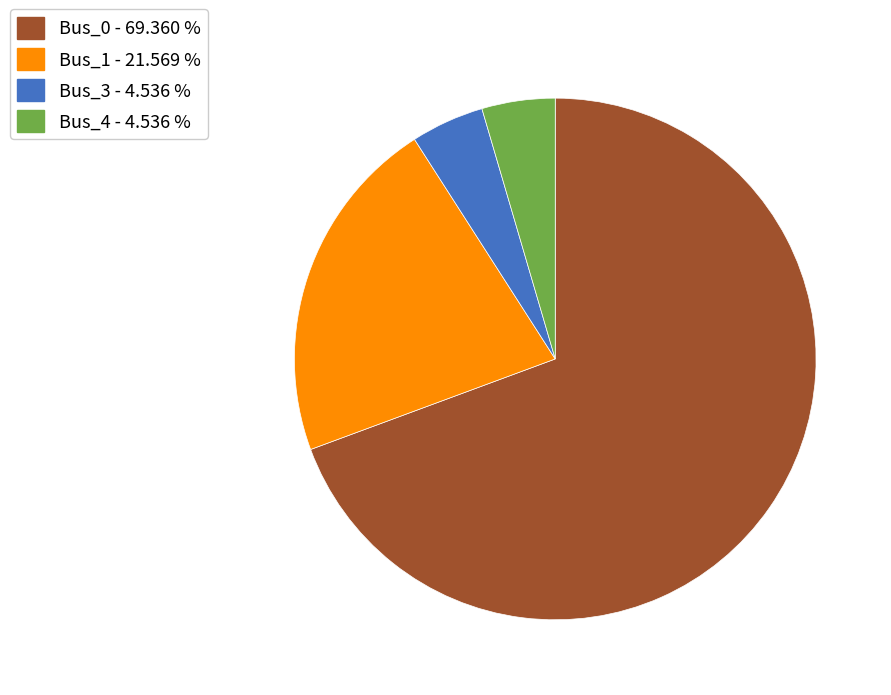

What is the majority slice?

Bus_0 - 69.360 %